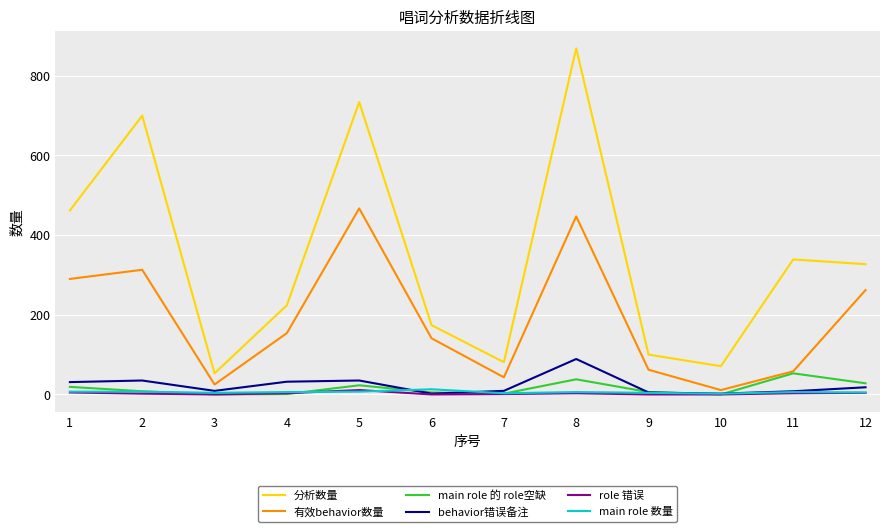

Which series has the widest spread of values?

分析数量